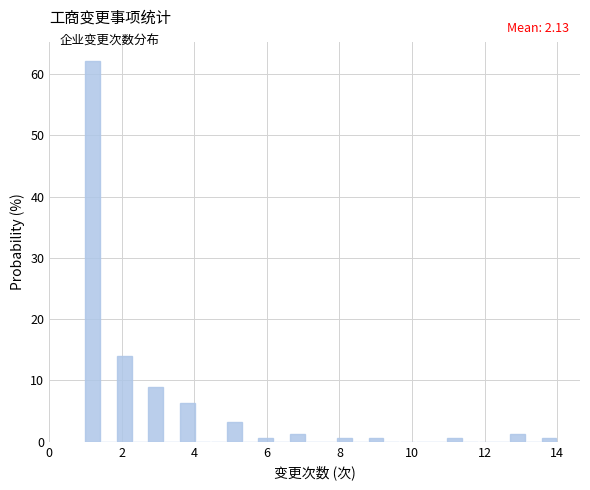

Read against the x-axis, roughly where is the centre of the tallest bar?

1.2